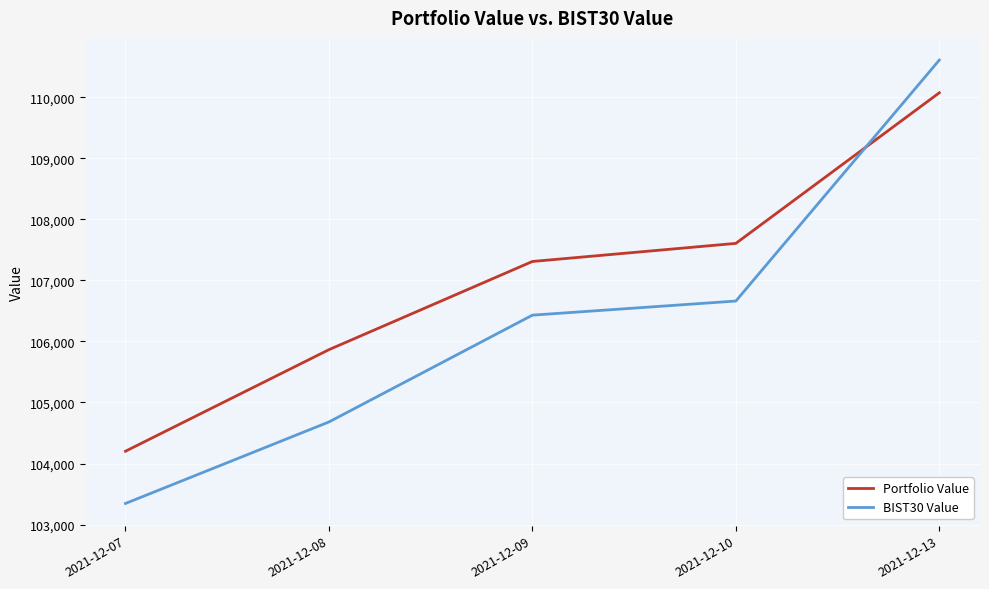

What value does the Portfolio Value series have at 2021-12-13?

110074.3